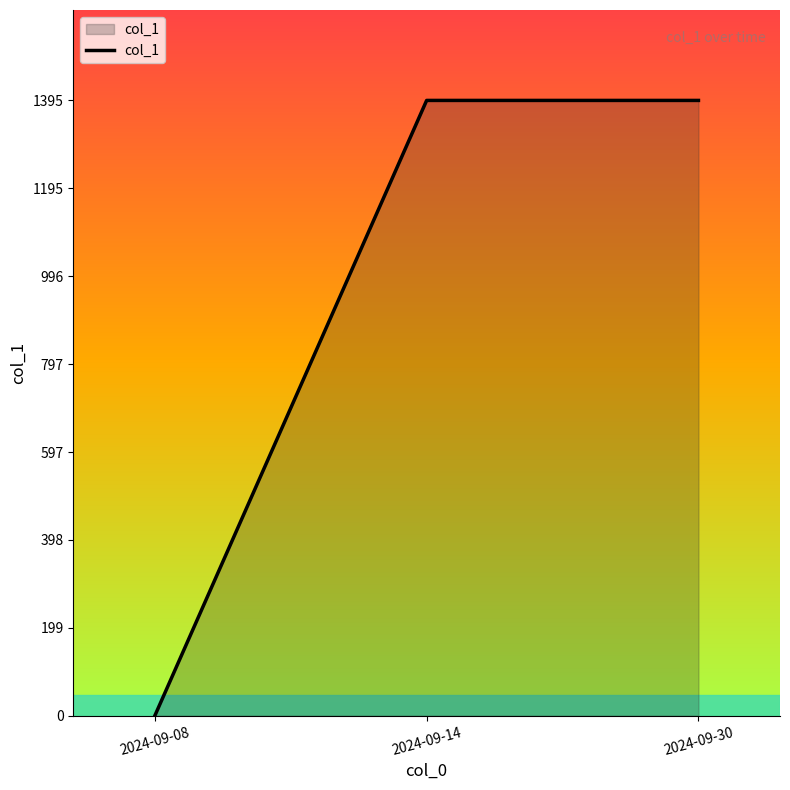

How many values are below 1395?

1